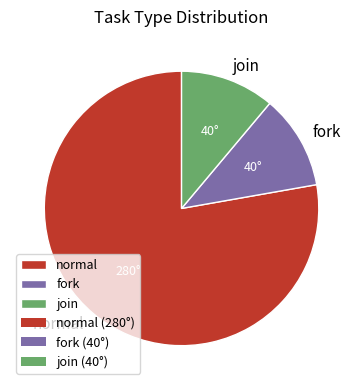

Is it true that fork is 11% of the pie?

True